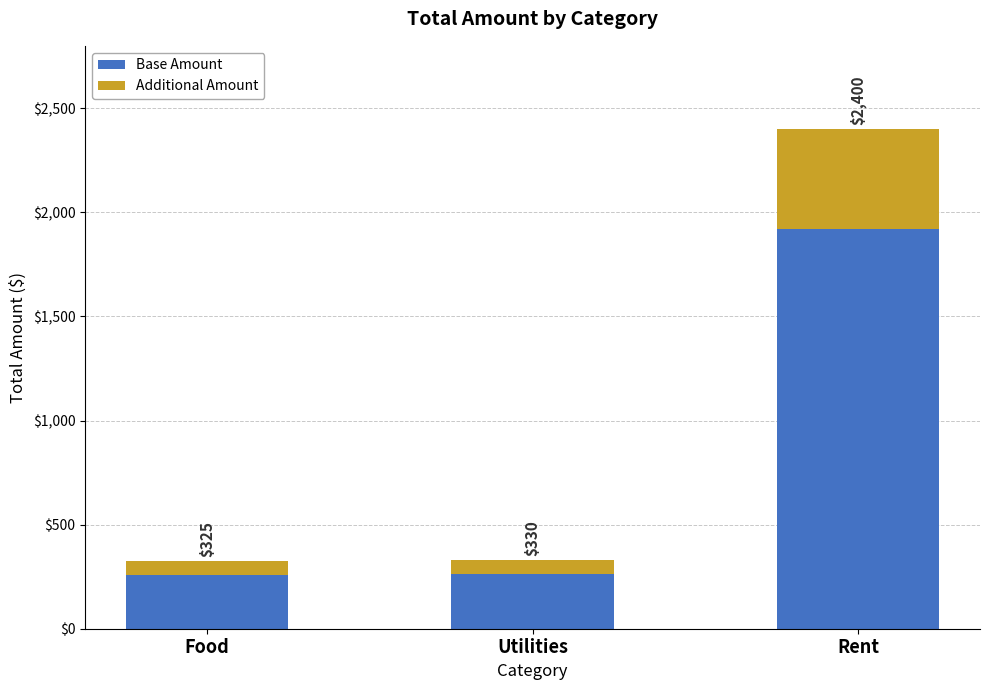

How many bars are there in total?

3